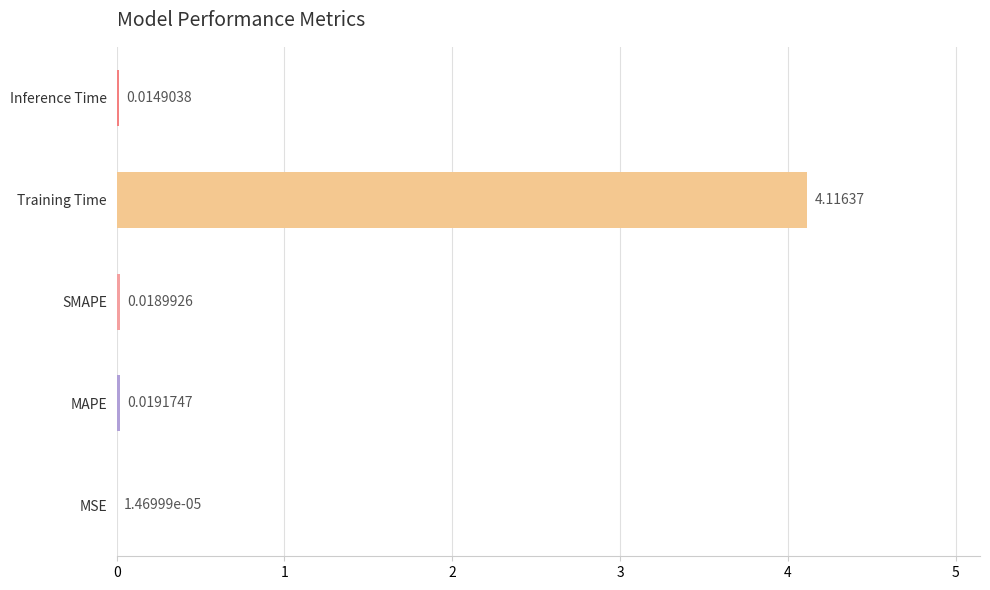

What is the sum of all values?

4.2